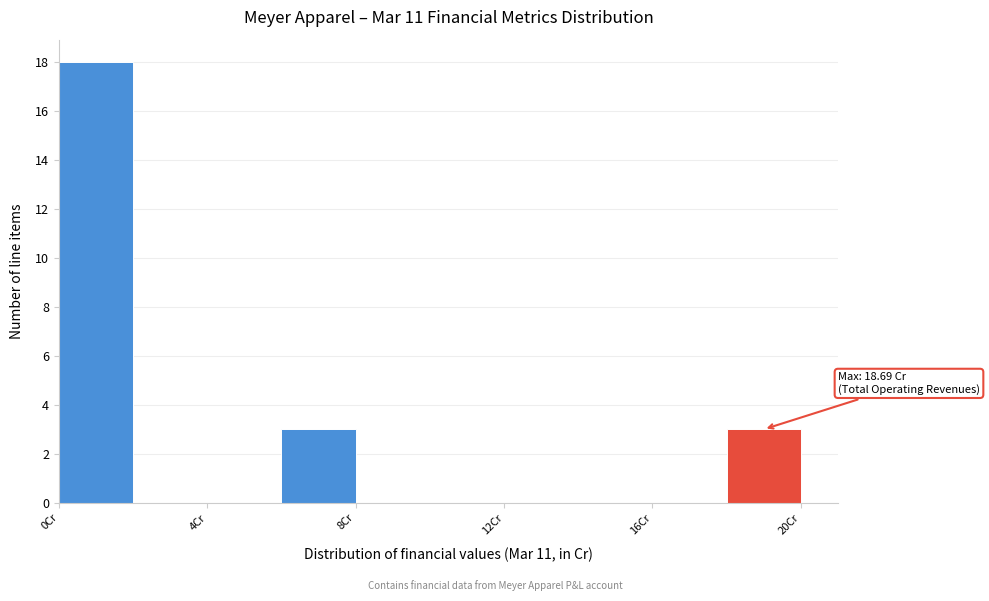

Over which range of the x-axis is the bar tallest?

0 to 2